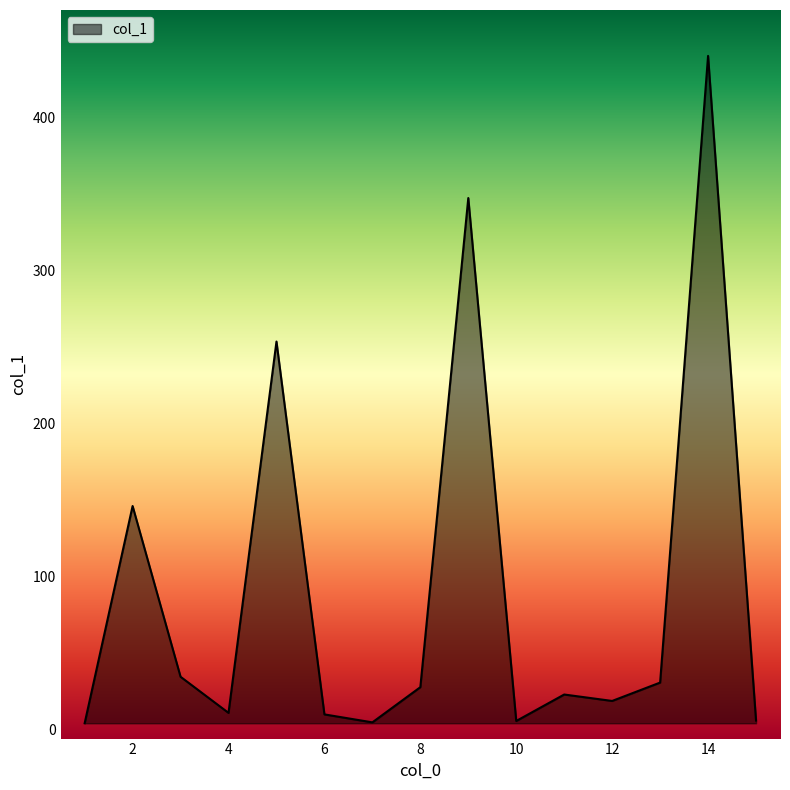

What is the maximum value shown in the chart?

440.0